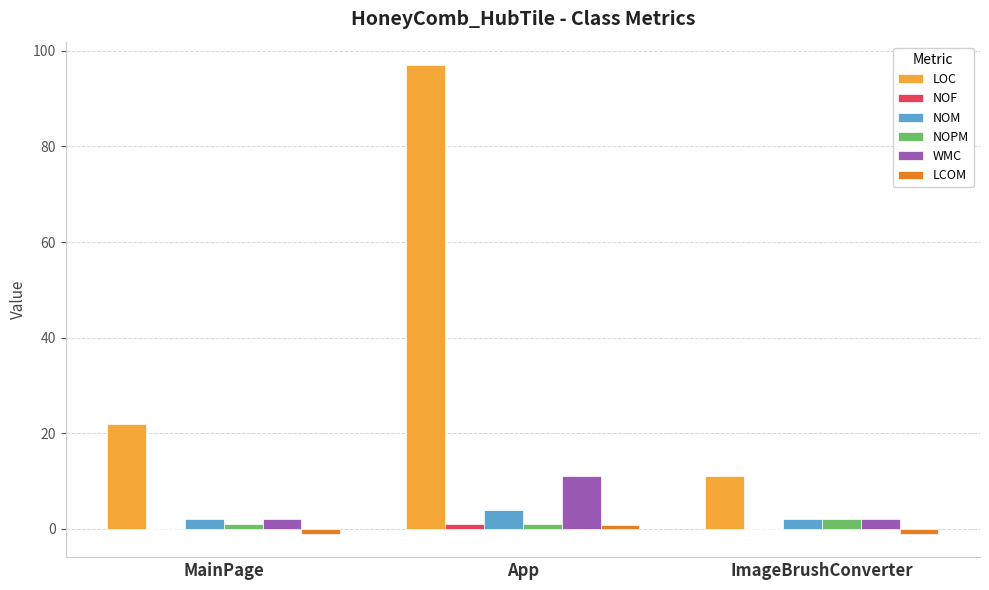

Is it true that LOC equals 28.8 at MainPage?

False